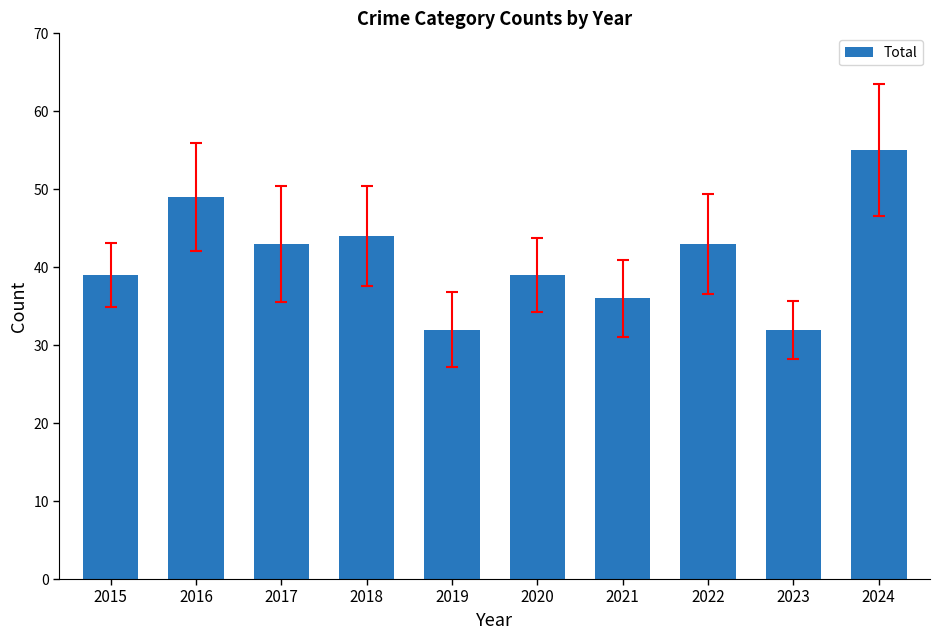

Is it true that the value at 2016 is 64?

False